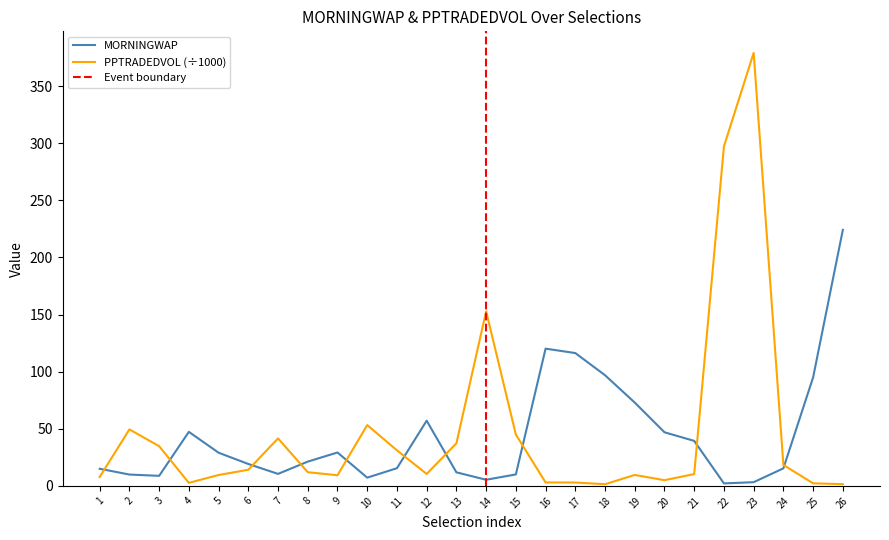

What is the sum of all PPTRADEDVOL values?

1241.6